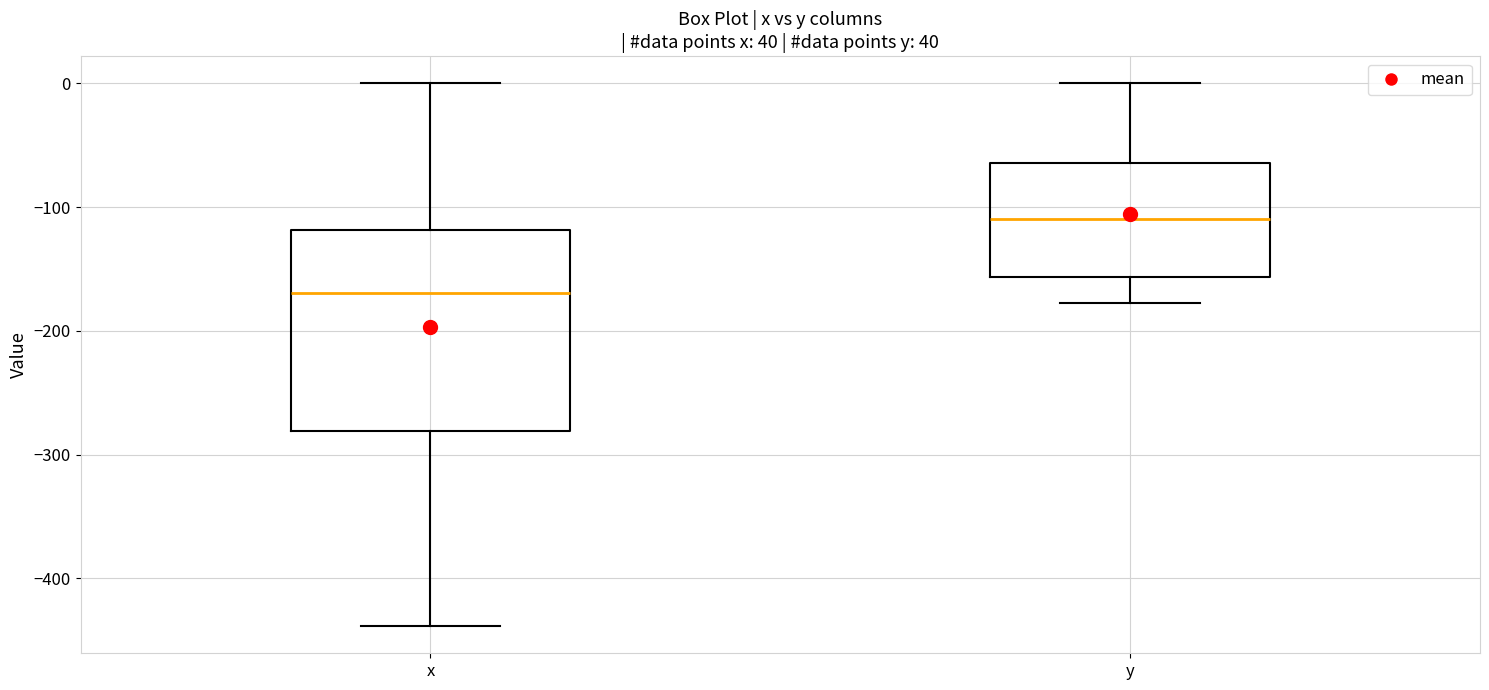

Which box has the lowest median line?

x